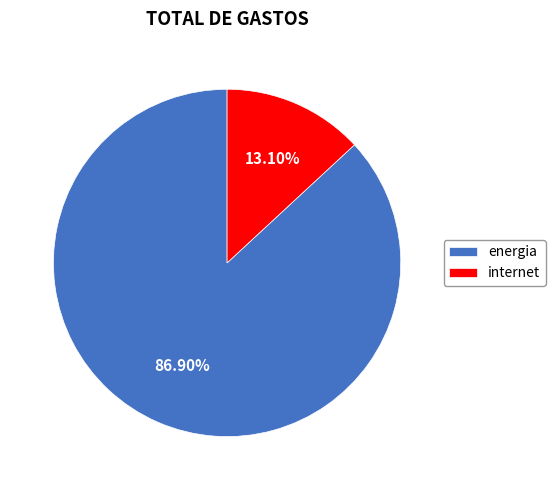

Rank the categories by value from lowest to highest.

internet, energia